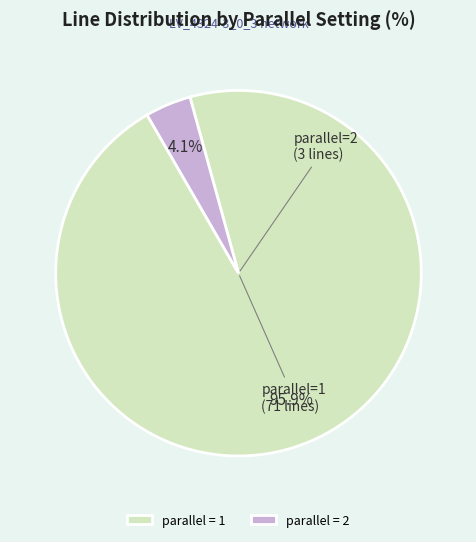

Which category has the biggest portion of the pie?

parallel = 1